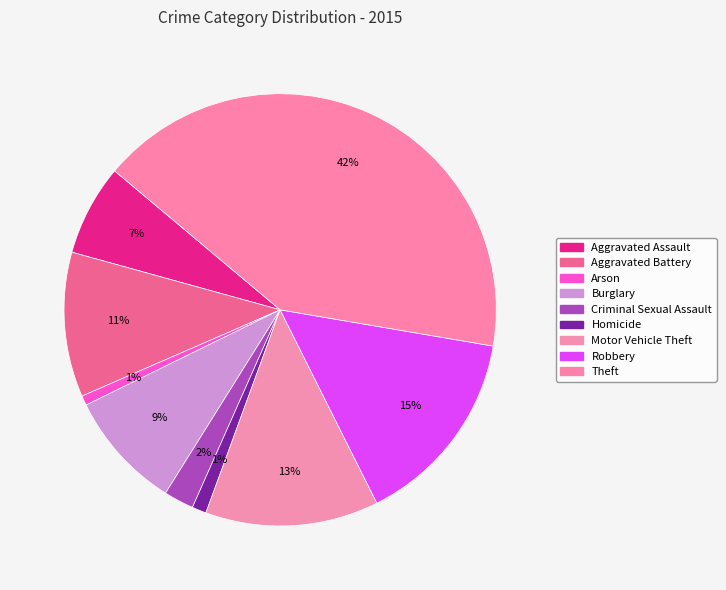

Count the number of slices in the pie.

9